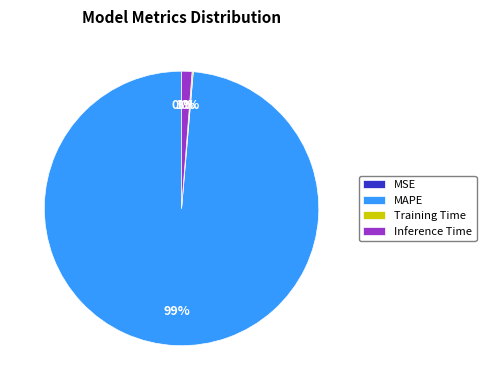

To the nearest percent, what is the average slice percentage?

25%